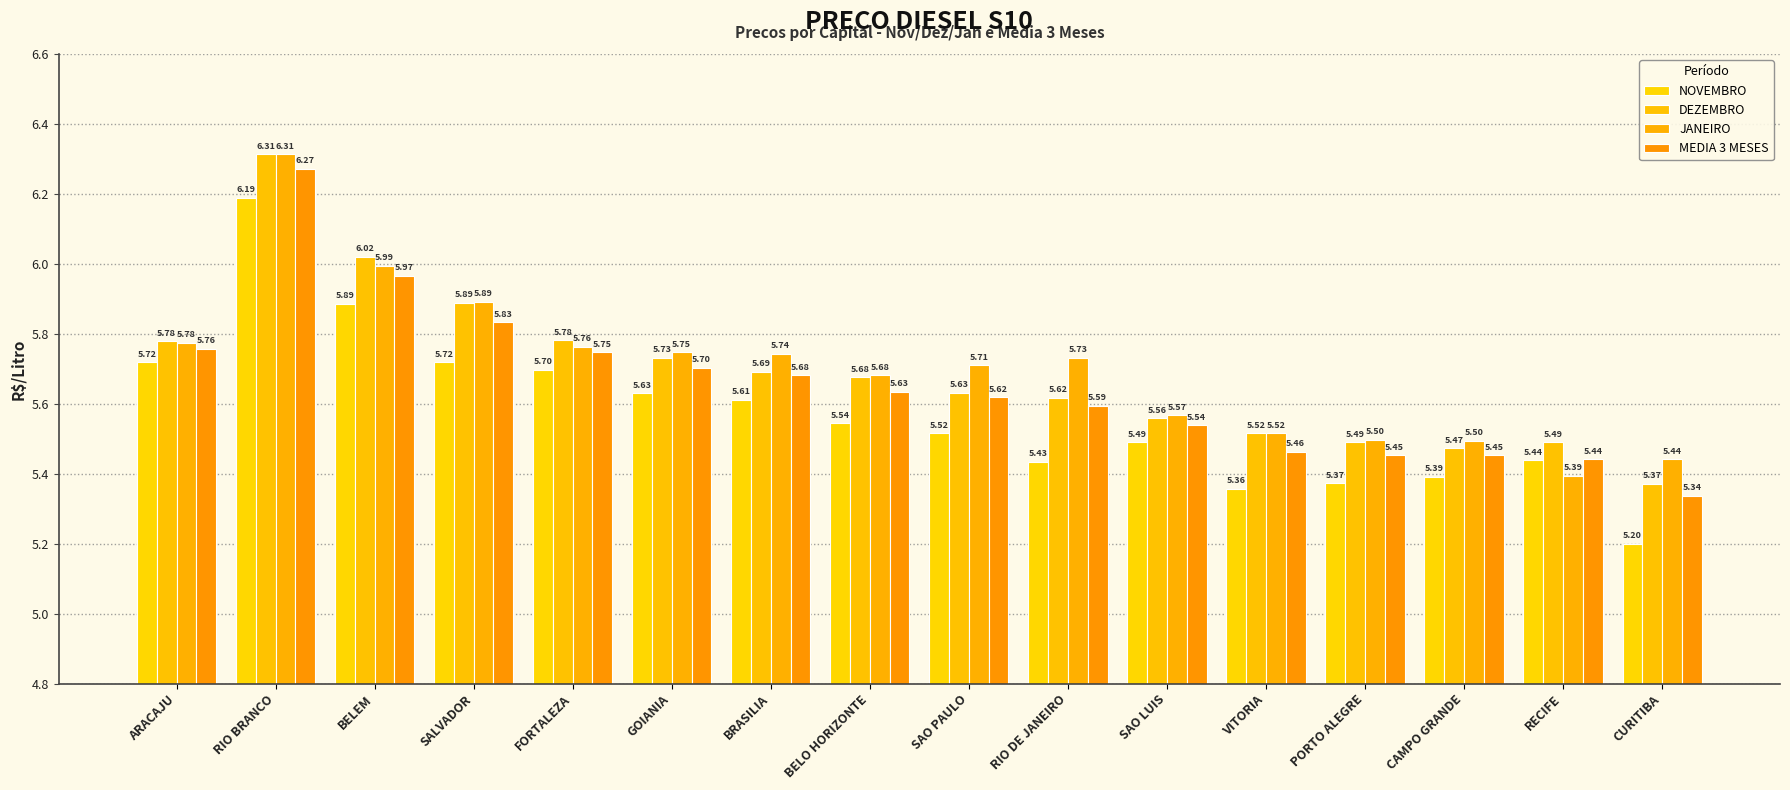

What is the difference between the maximum and minimum values in the MEDIA 3 MESES series?

0.9